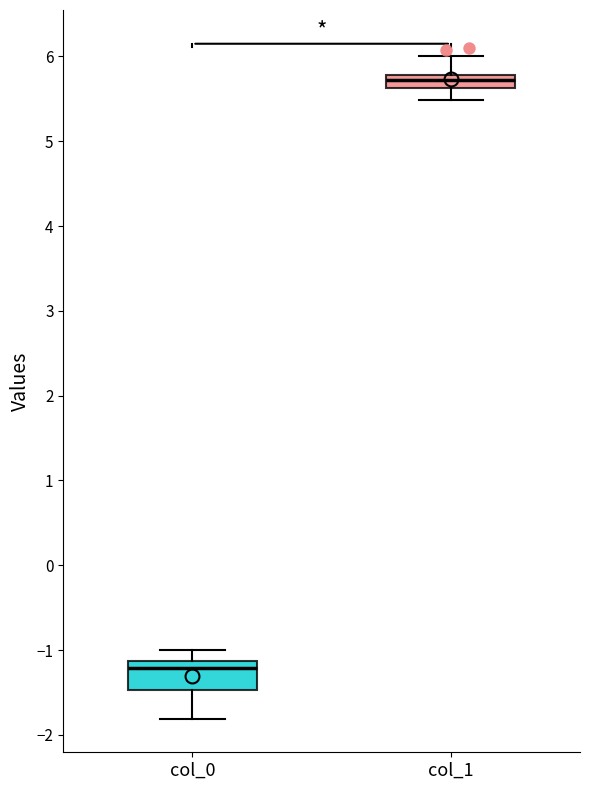

Where does the lower whisker of the box for col_1 end on the y-axis? The values are not printed on the chart, so give them approximately, as read against the axis.

5.5